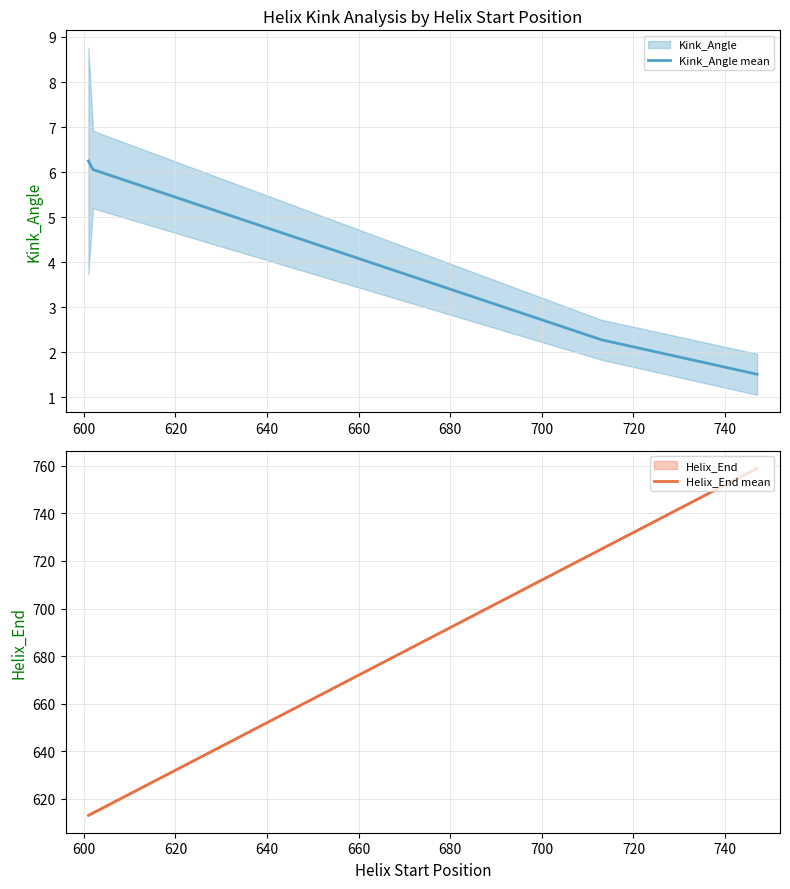

What is the maximum value shown in the chart?

759.0